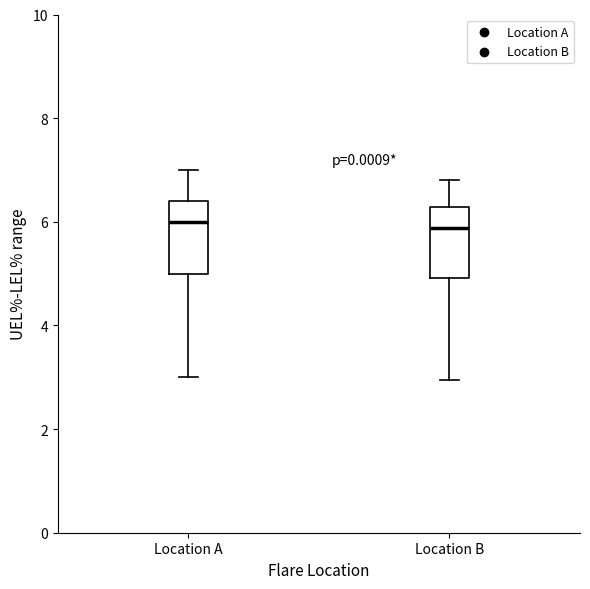

Where is the upper edge of the box for Location B on the y-axis? The values are not printed on the chart, so give them approximately, as read against the axis.

6.2